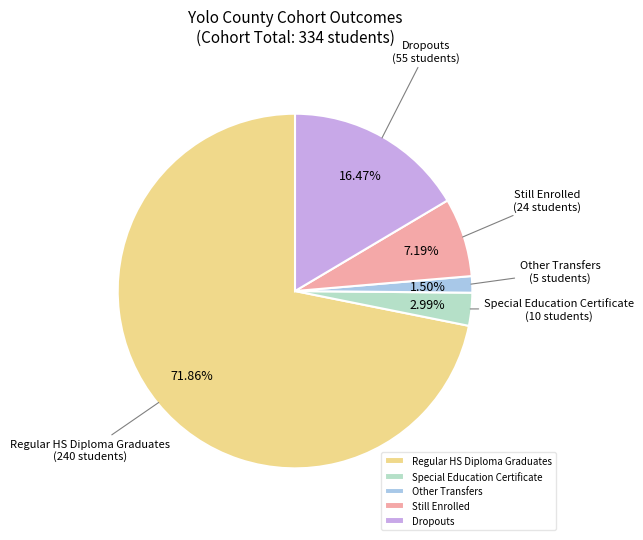

The Regular HS Diploma Graduates slice represents 72% of the pie. True or false?

True